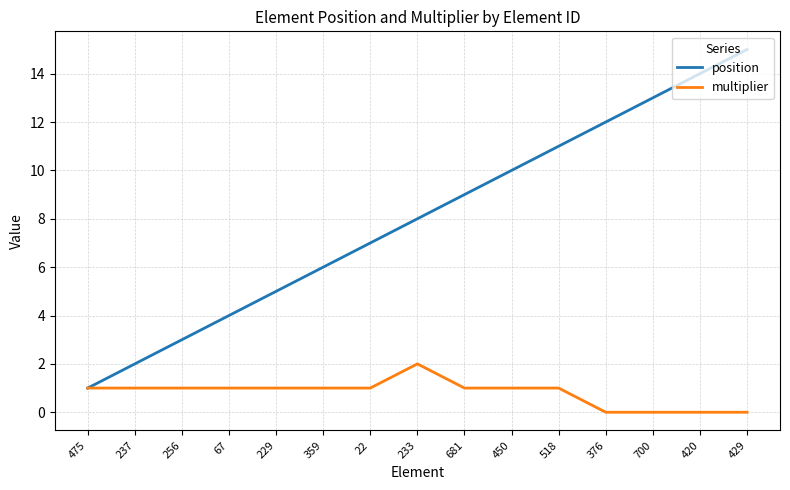

Which series changed the most between 22 and 420?

position